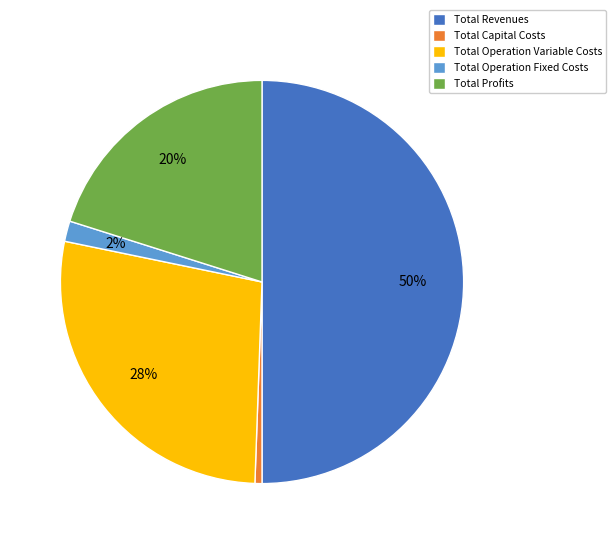

Between Total Capital Costs and Total Operation Variable Costs, which is larger?

Total Operation Variable Costs